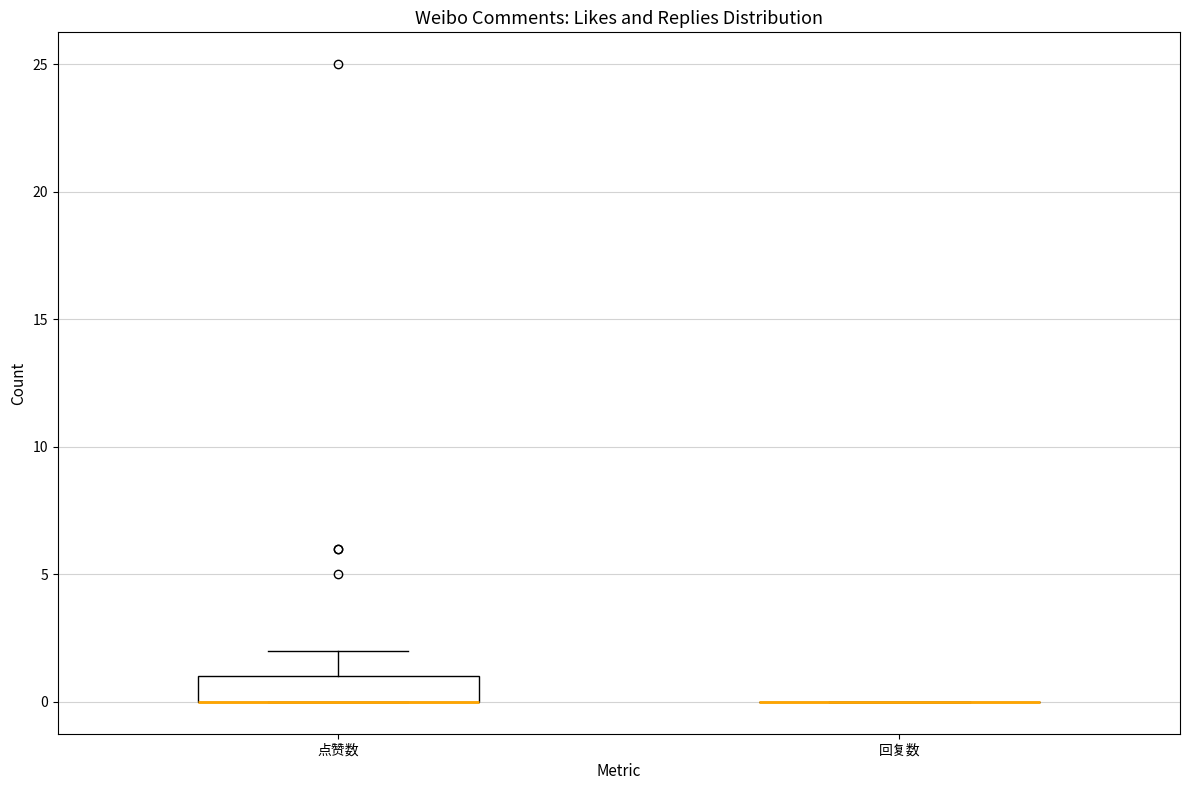

Reading left to right, read every box against the y-axis: the position of its median line, the range the box covers, and the ends of its whiskers. The values are not printed on the chart, so give them approximately, as read against the axis.

点赞数: median 0 (drawn on the box's lower edge), box 0 to 1, whiskers 0 to 2
回复数: box collapsed to a line at 0, whiskers 0 to 0